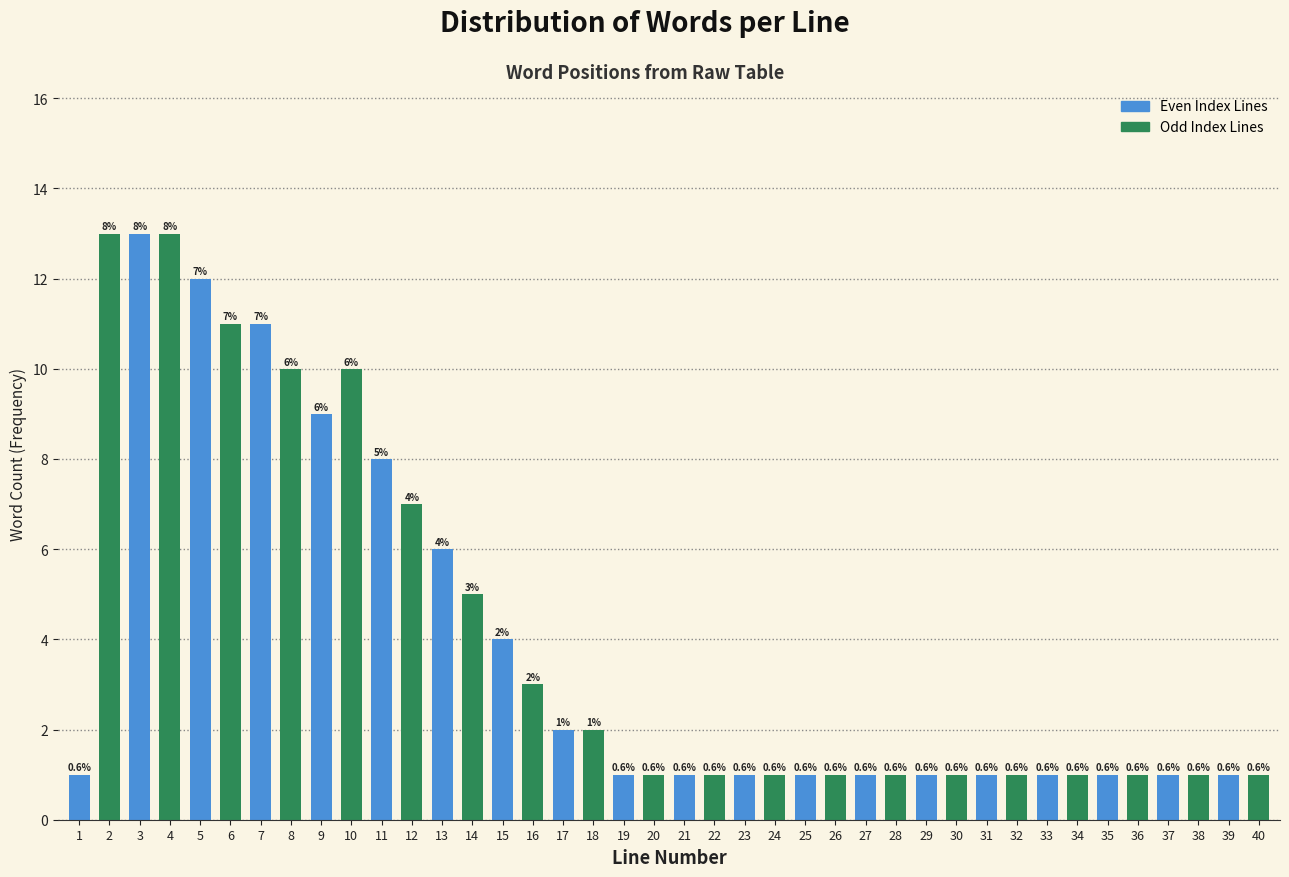

How many bars are there in total?

40